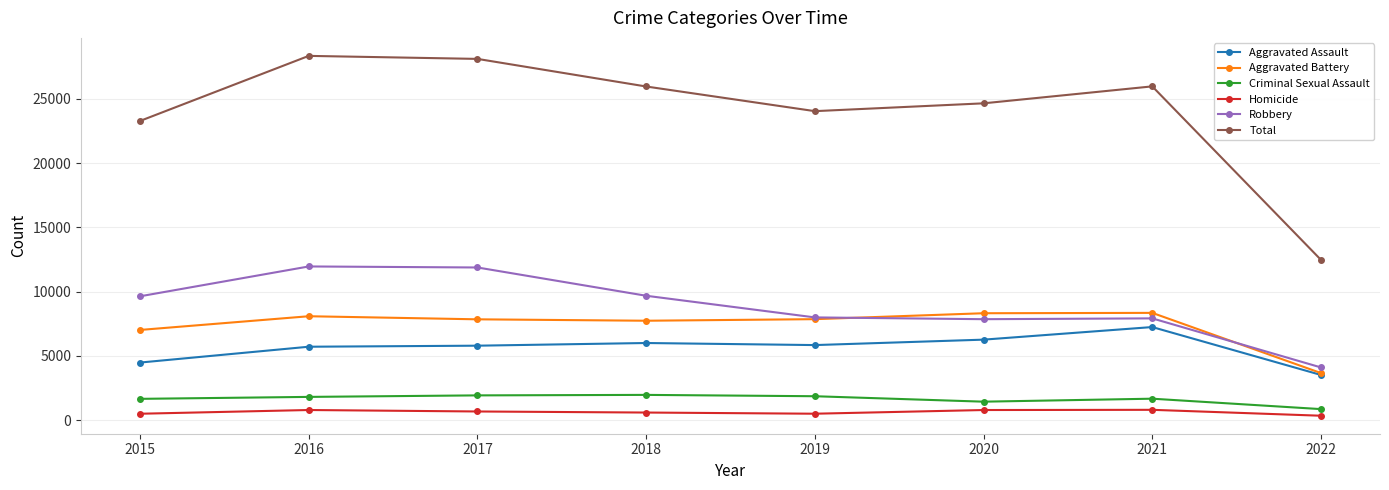

What is the difference between the highest and lowest values at 2019?

23550